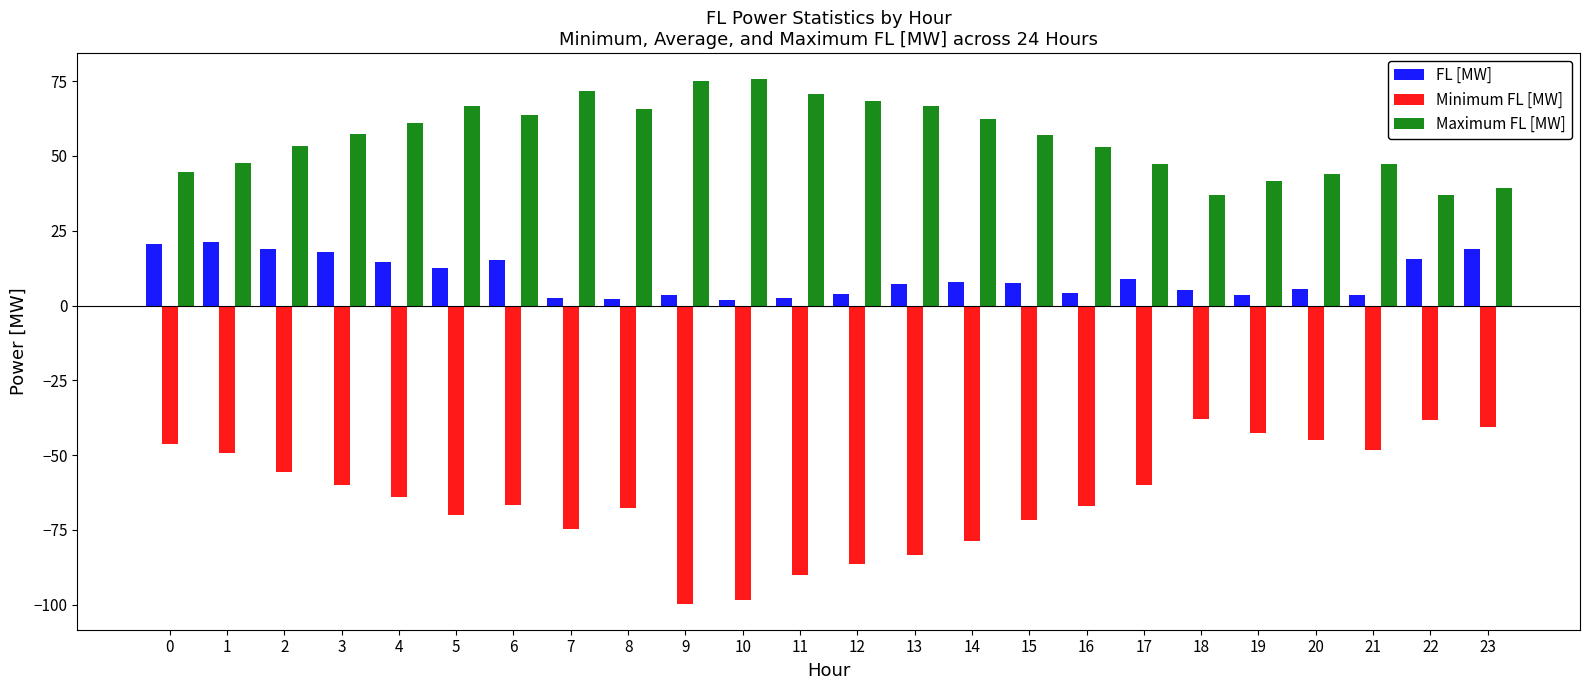

Does the chart contain any negative values?

Yes